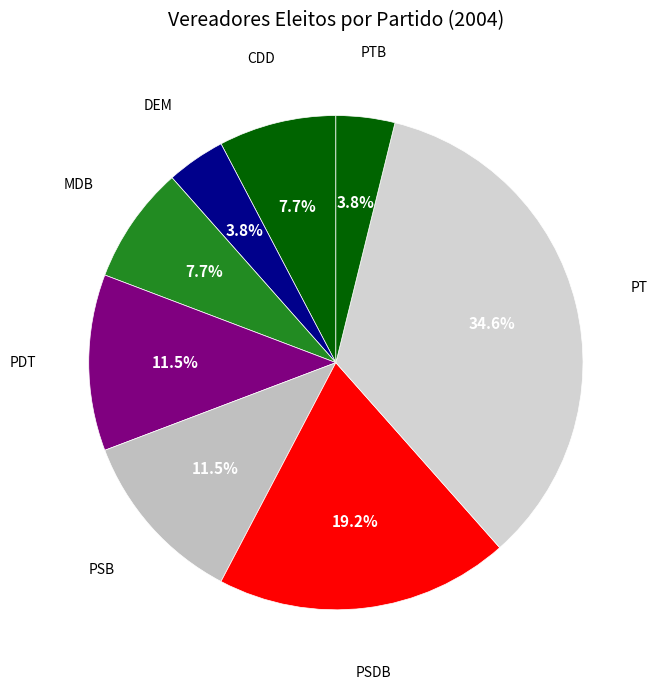

How many slices are in this pie chart?

8